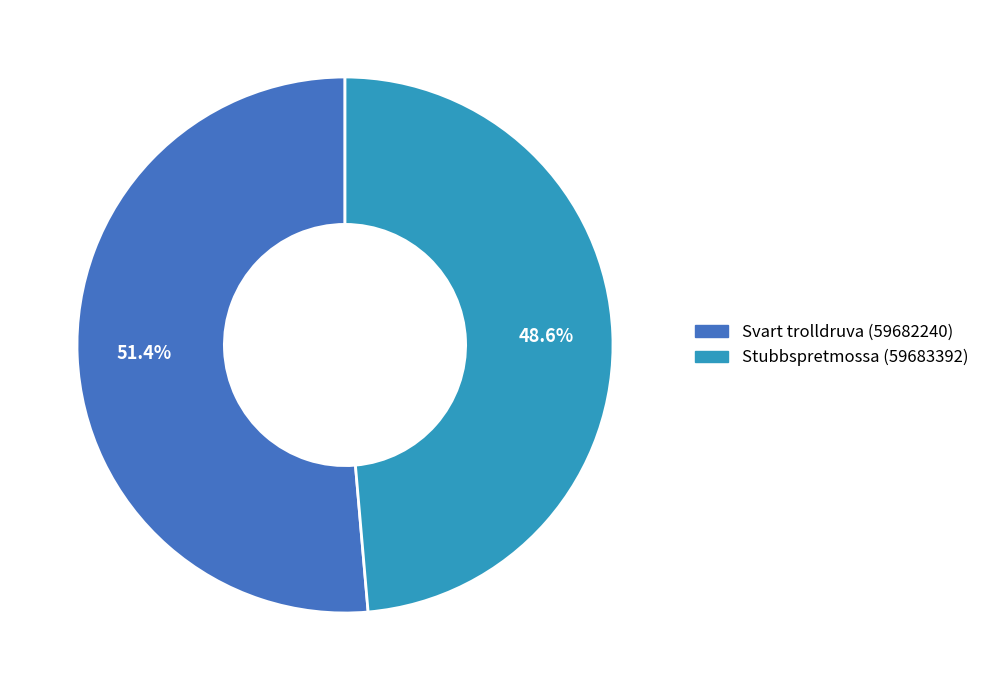

True or false: Stubbspretmossa (59683392) accounts for 55% of the total.

False